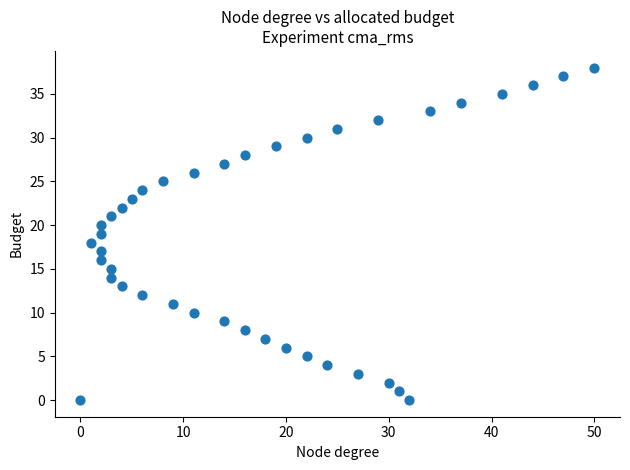

What is the range of Y values (max minus min)?

38